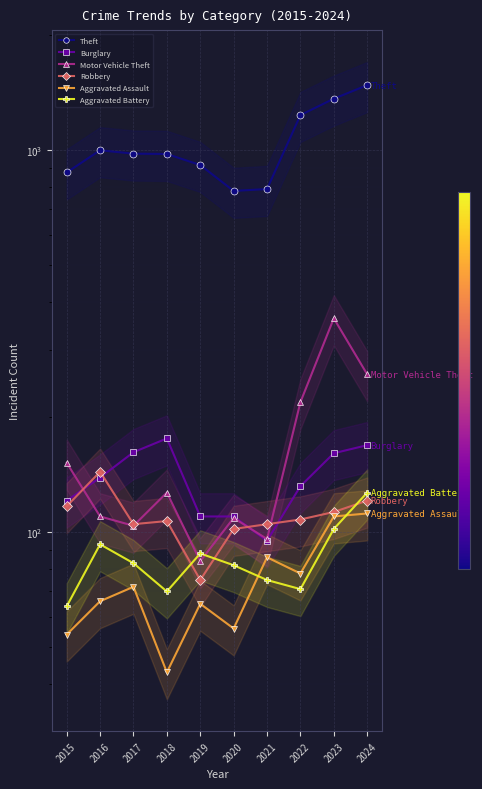

Reading left to right, what are all the values shown in this chart?

Theft: 874	999	979	977	914	782	791	1235	1363	1479
Burglary: 121	139	162	176	110	110	95	132	161	169
Motor Vehicle Theft: 152	110	104	127	84	109	96	219	363	259
Robbery: 117	144	105	107	75	102	105	108	113	121
Aggravated Assault: 54	66	72	43	65	56	86	78	110	112
Aggravated Battery: 64	93	83	70	88	82	75	71	102	127